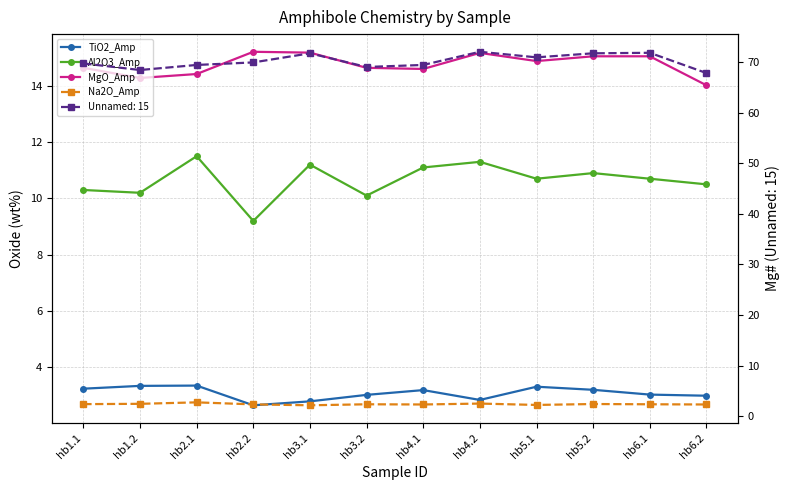

Between hb5.1 and hb1.2, which is larger?

hb1.2